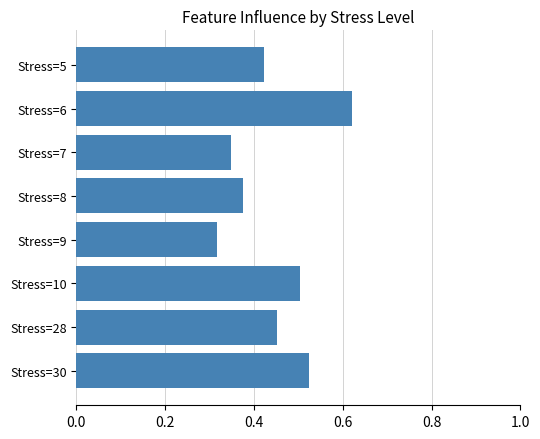

What is the sum of the values at Stress=28 and Stress=10?

1.0